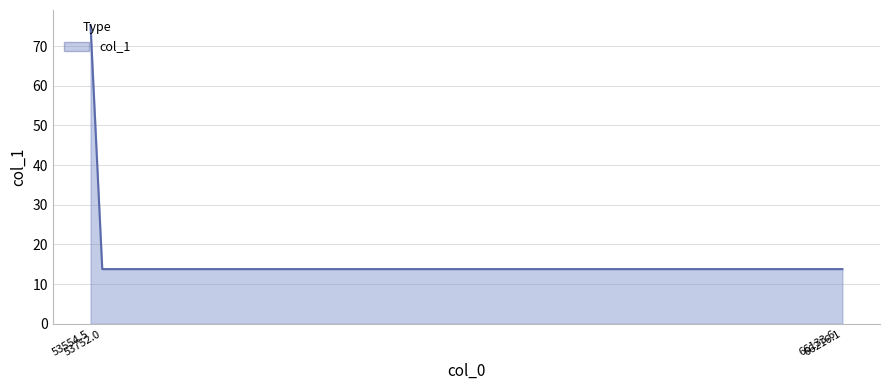

What is the sum of all values?

116.6